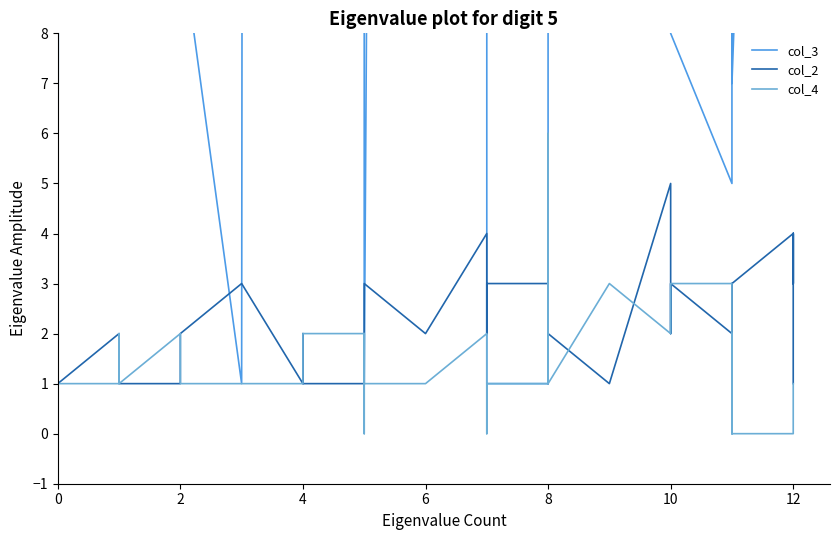

True or false: col_4 and col_3 cross at least once.

True